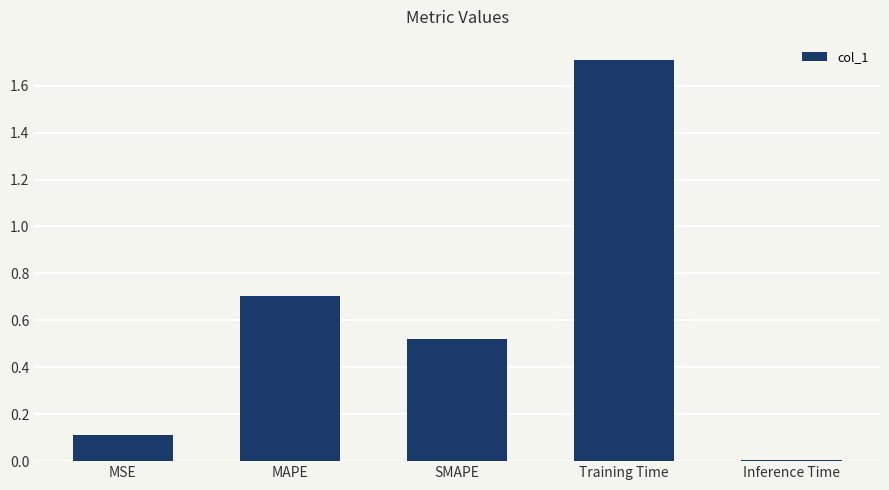

What is the value of the 1st bar from the left?

0.1